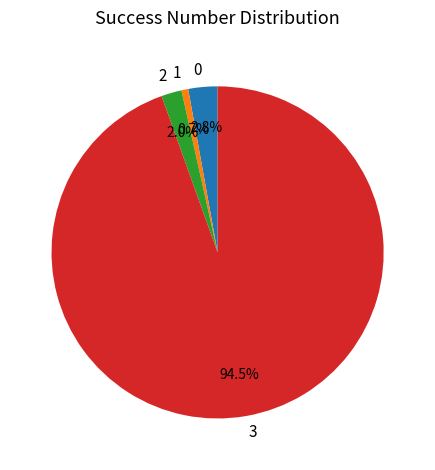

The 3 slice represents 63% of the pie. True or false?

False